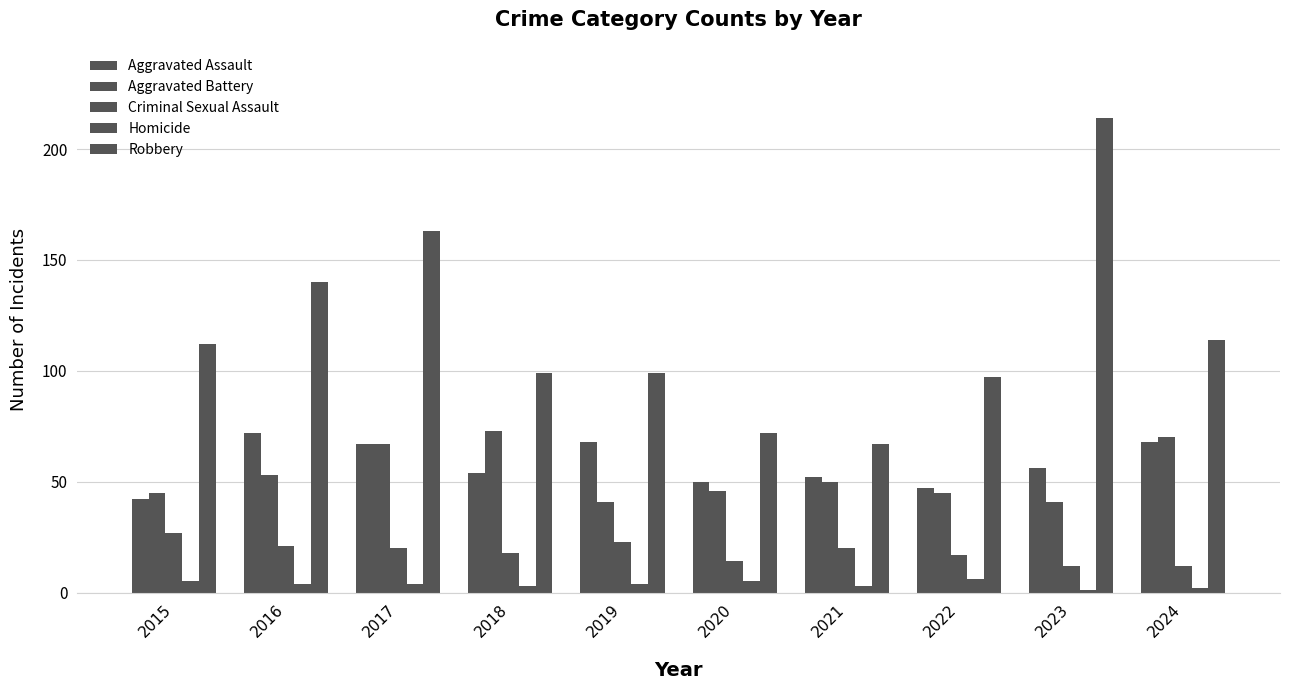

Which series has the largest range (max minus min)?

Robbery